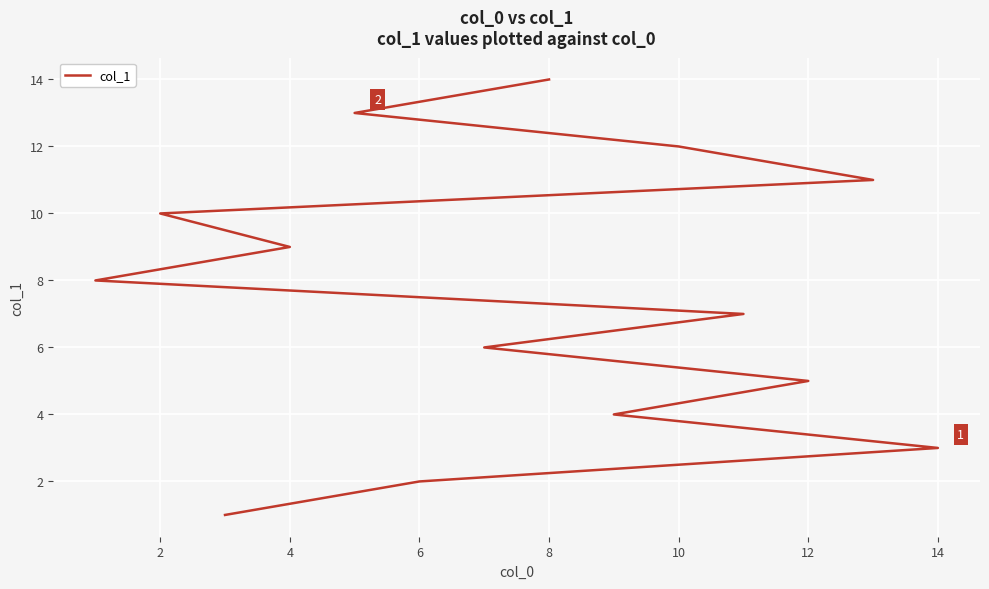

What is the change in value from 12 to 16?

+2